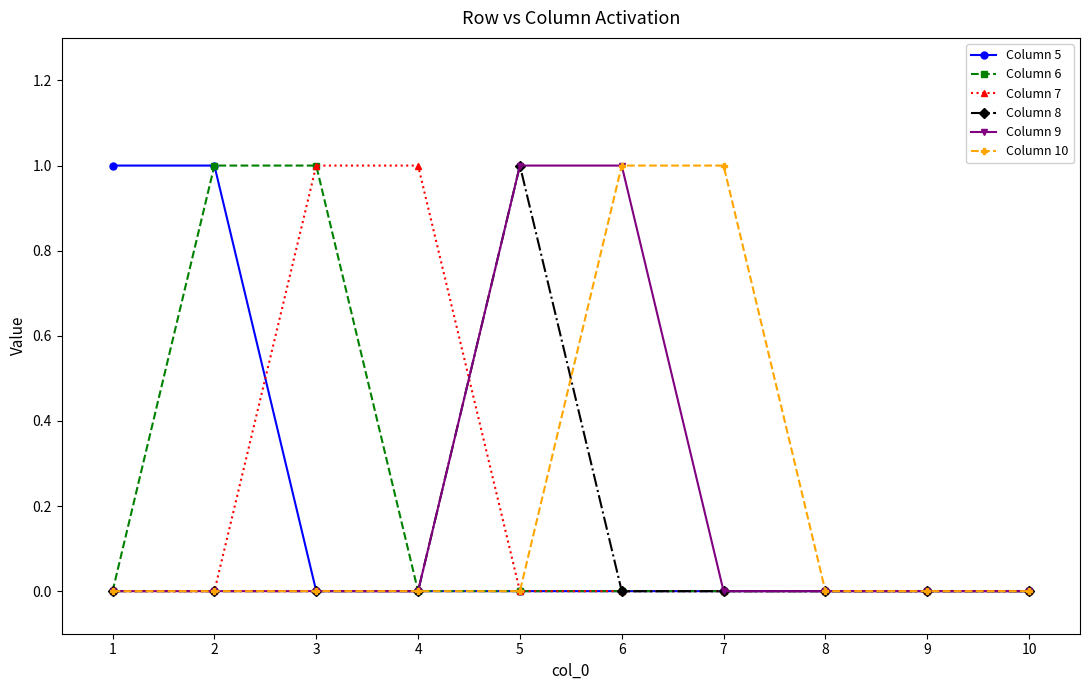

Read the Column 9 value at 5.

1